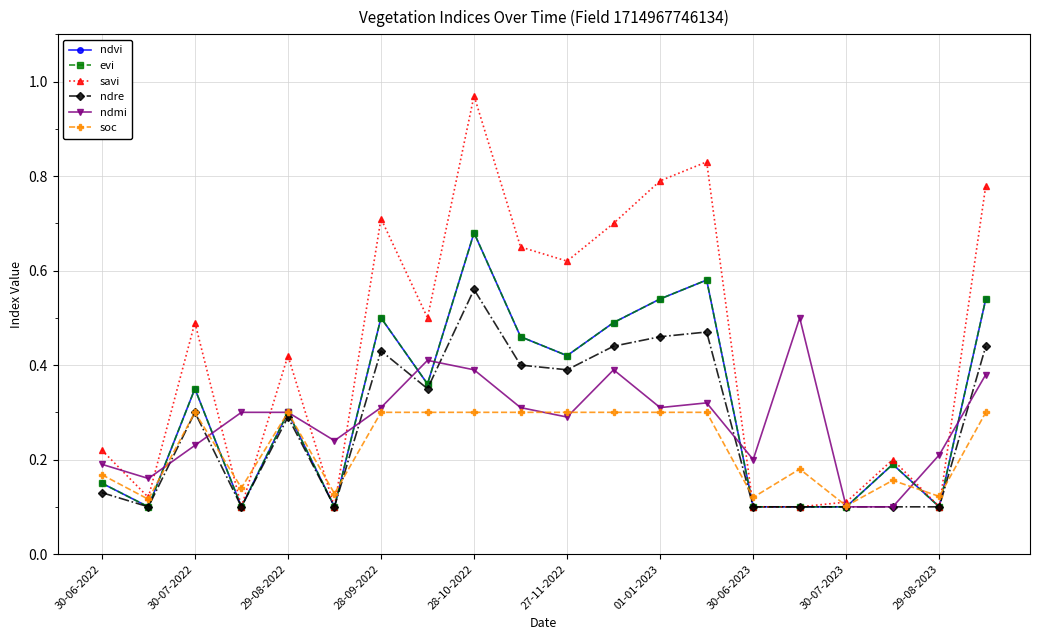

True or false: evi and savi cross at least once.

False